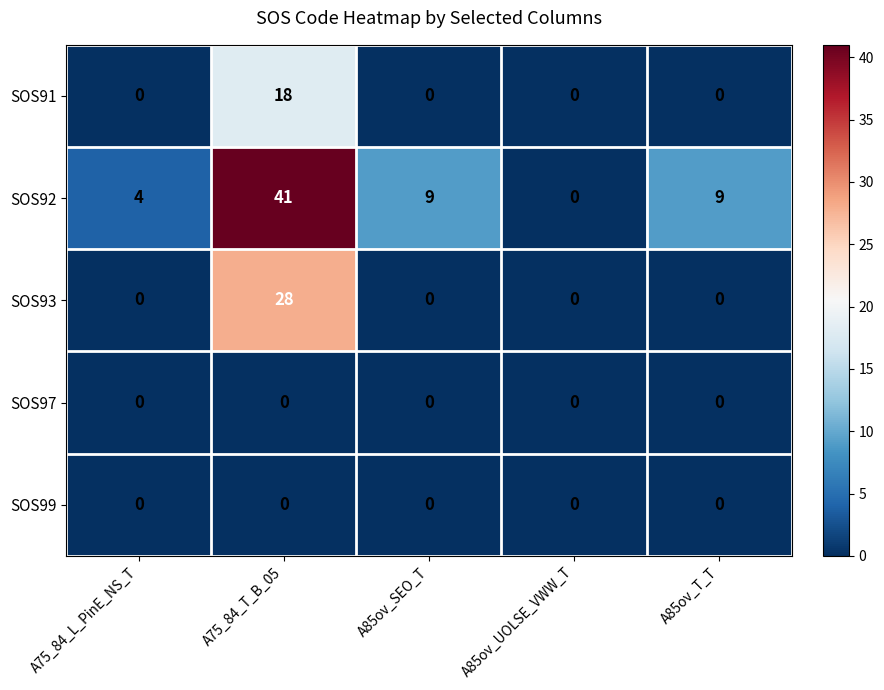

Is it true that SOS92 equals 9 at A85ov_T_T?

True